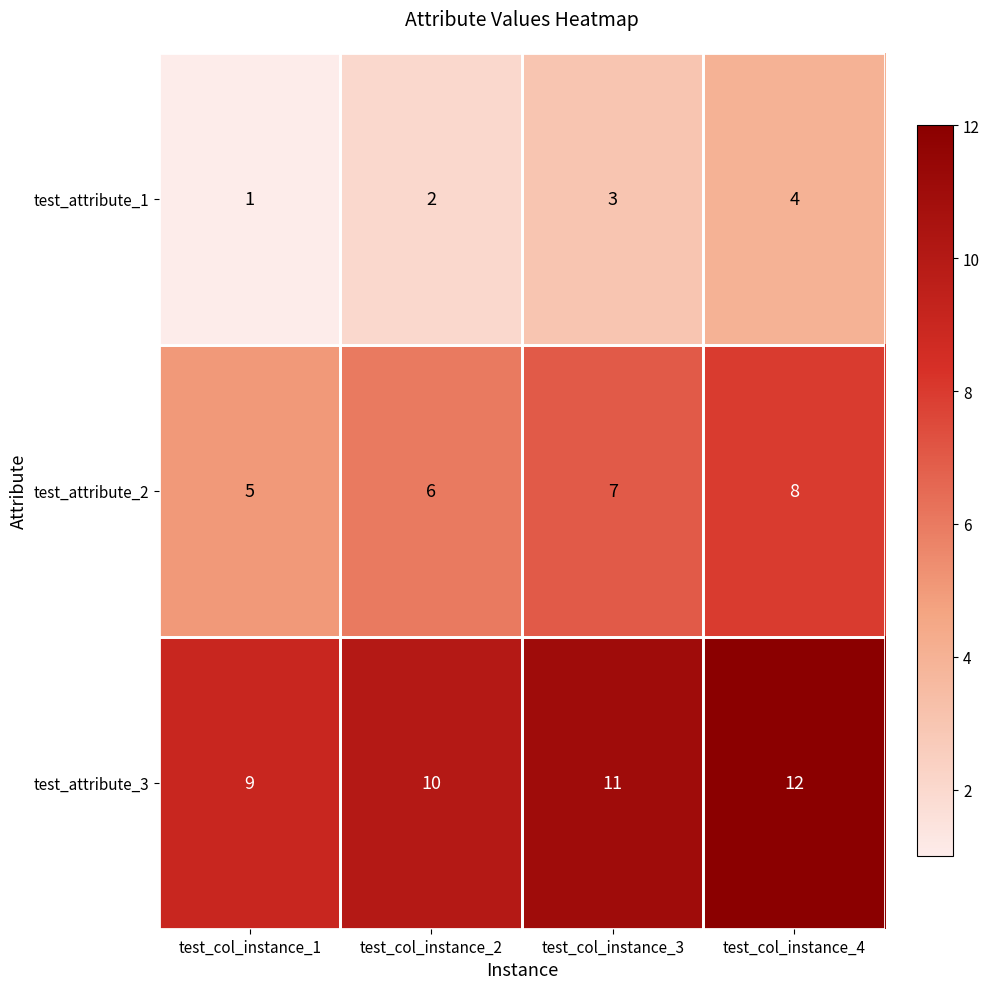

What is the difference between the maximum and minimum values in the test_attribute_1 series?

3